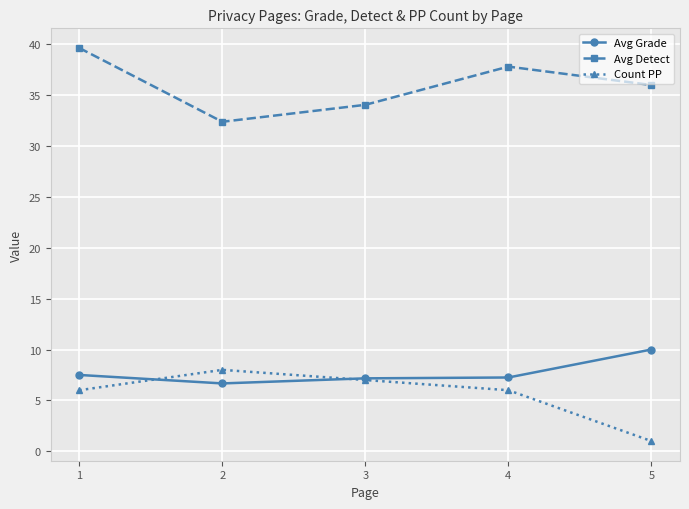

What is the lowest value of the Count PP series?

1.0